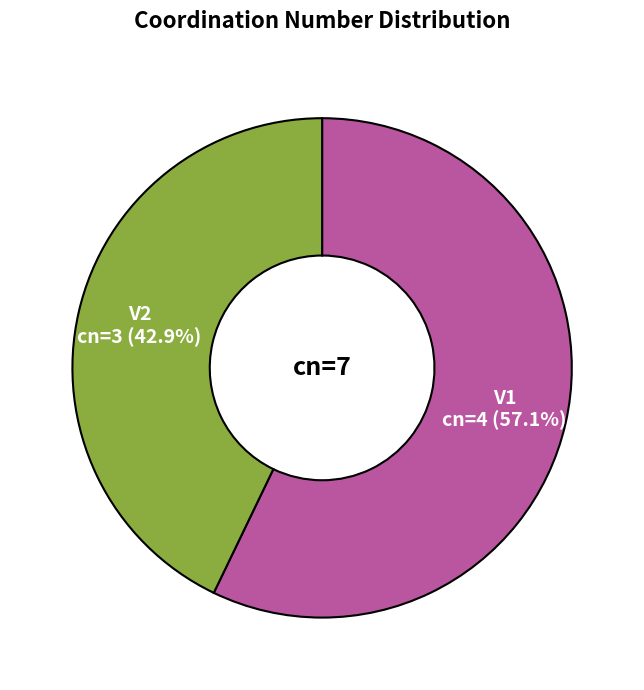

To the nearest percent, what percentage of the pie is V2?

43%